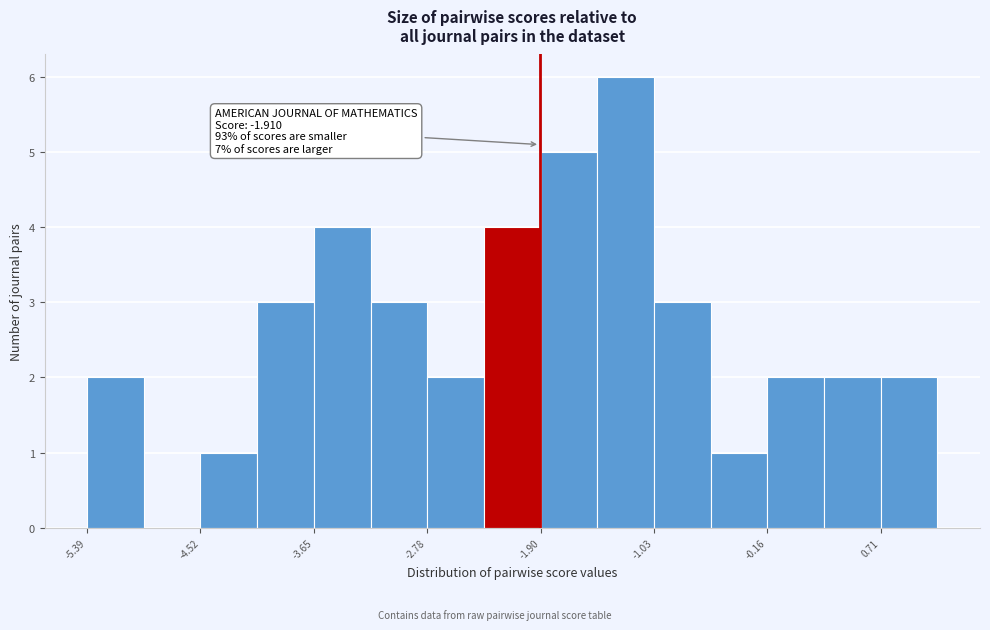

Over which range of the x-axis is the bar tallest?

-1.5 to -1.0